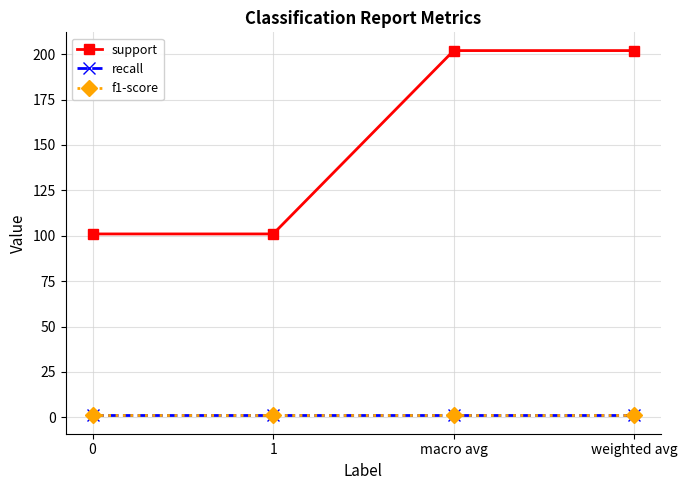

Is this an area chart (filled region under the line)?

No